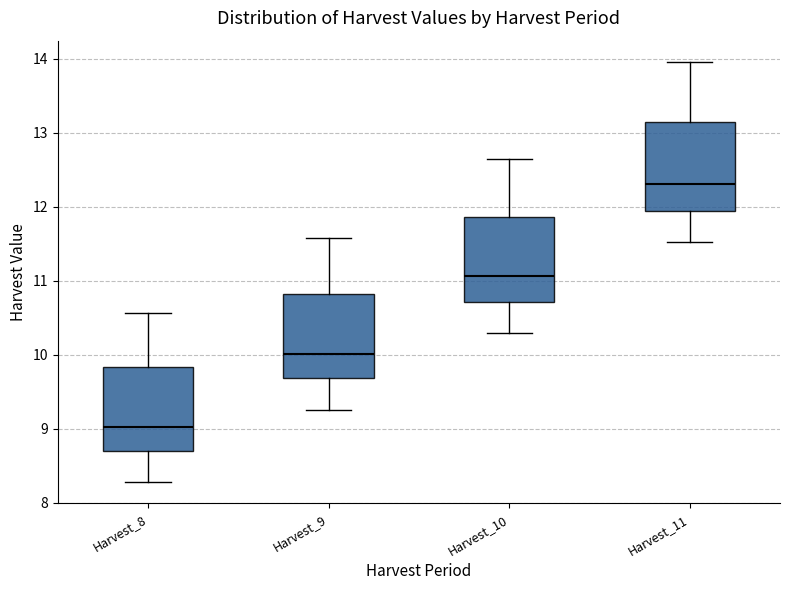

Which box's median line is the highest?

Harvest_11